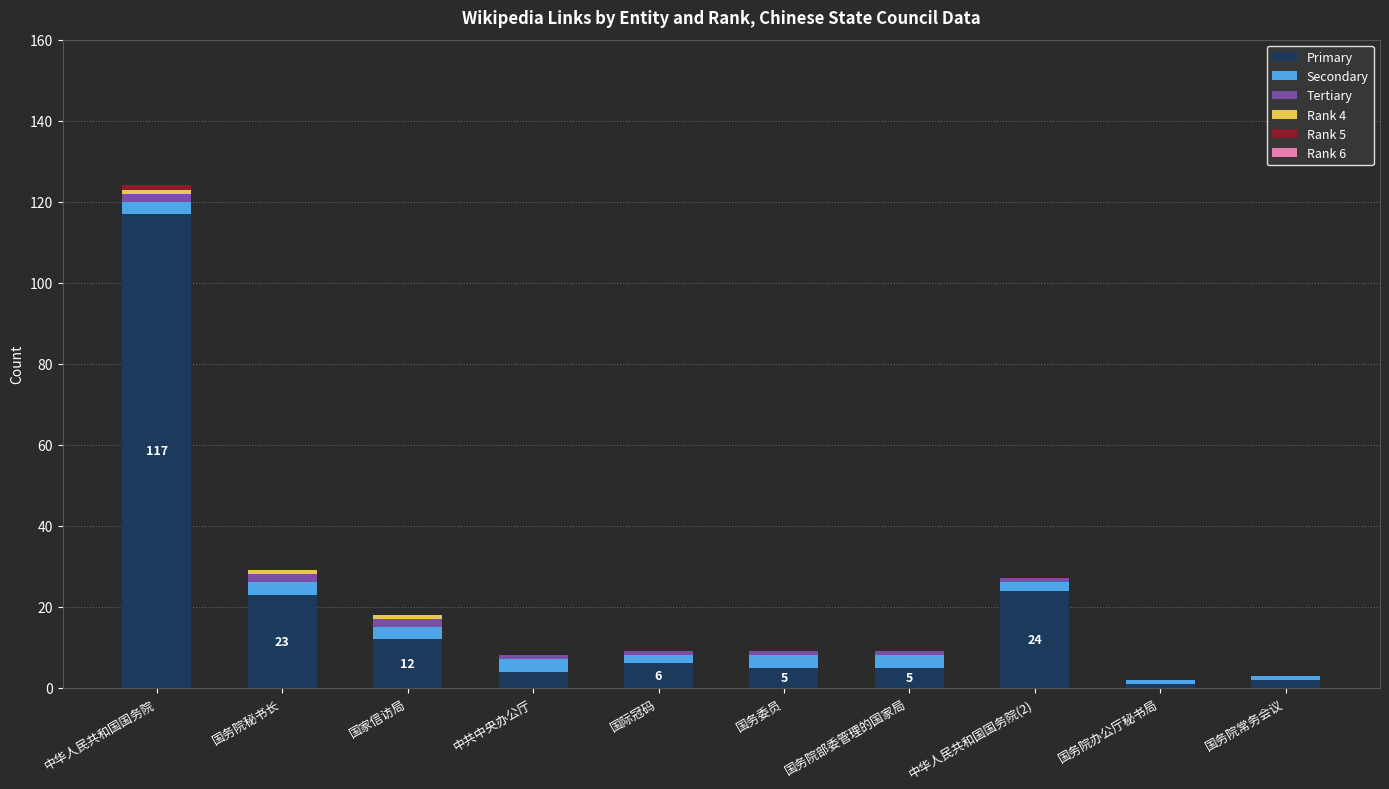

What is the maximum value for Primary?

117